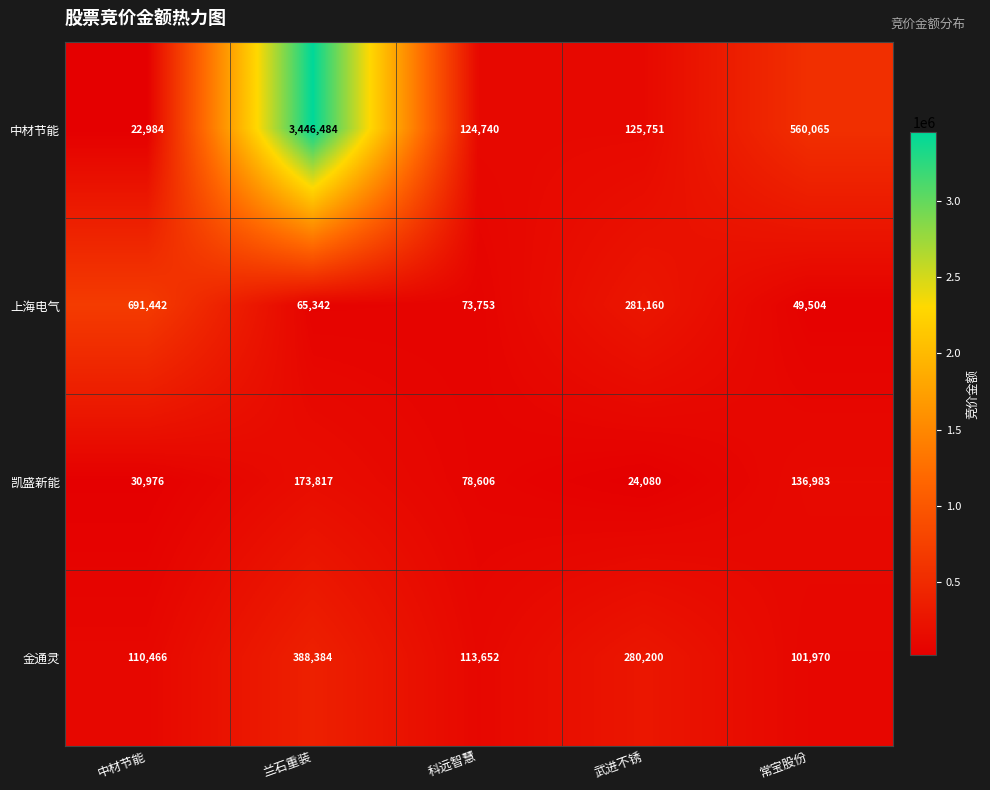

Reading left to right, list all the values displayed in this chart.

中材节能: 中材节能=22984	兰石重装=3446484	科远智慧=124740	武进不锈=125751	常宝股份=560065
上海电气: 中材节能=691442	兰石重装=65342	科远智慧=73753	武进不锈=281160	常宝股份=49504
凯盛新能: 中材节能=30976	兰石重装=173817	科远智慧=78606	武进不锈=24080	常宝股份=136983
金通灵: 中材节能=110466	兰石重装=388384	科远智慧=113652	武进不锈=280200	常宝股份=101970